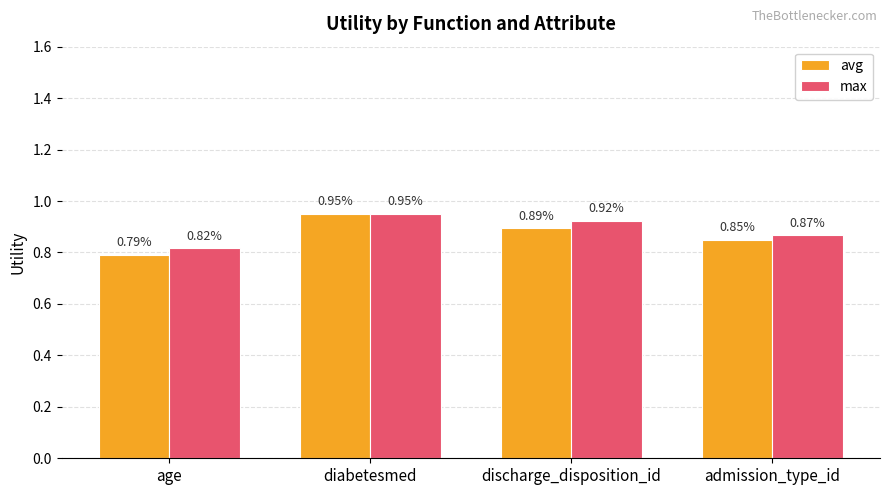

At how many categories does at least one series exceed 0?

4